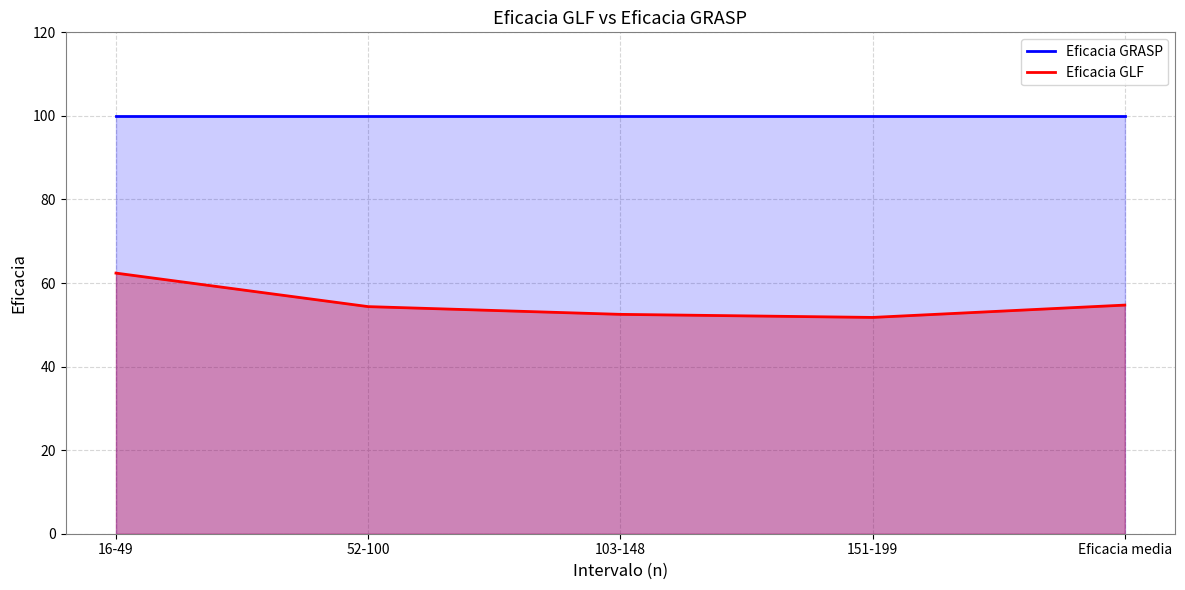

What is the total value across all series at 52-100?

154.4